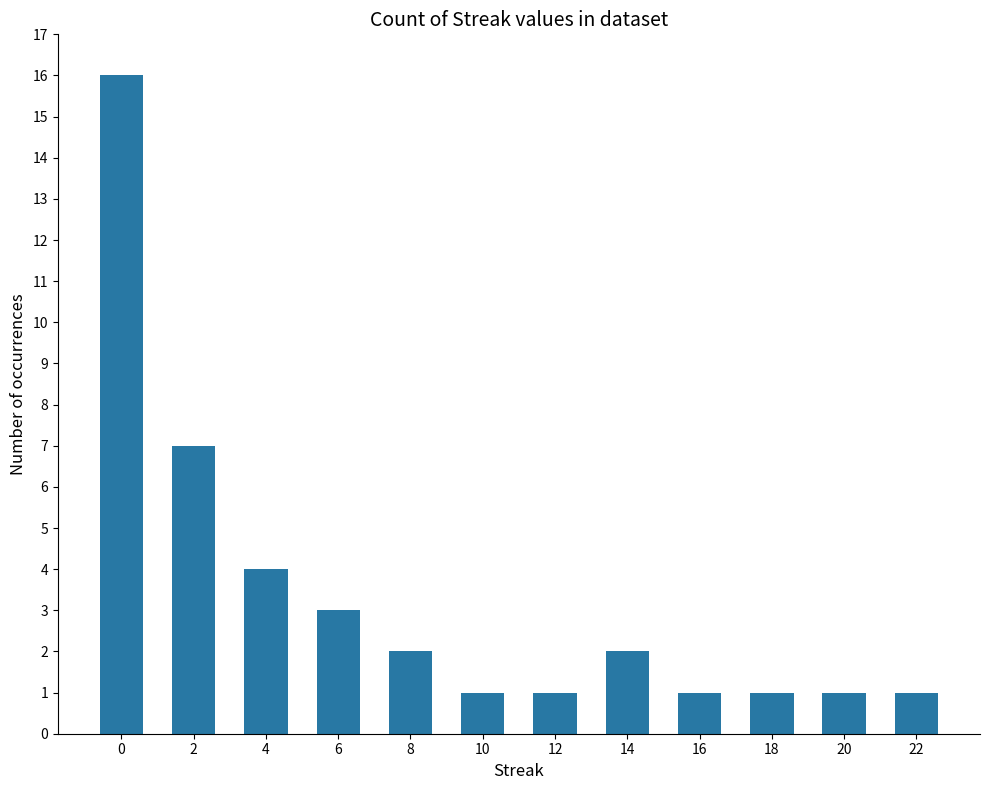

Reading left to right, extract all data points from this chart.

0=16	2=7	4=4	6=3	8=2	10=1	12=1	14=2	16=1	18=1	20=1	22=1